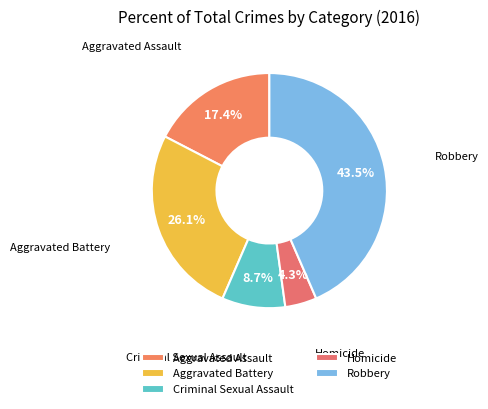

Is there a majority slice in this chart?

No